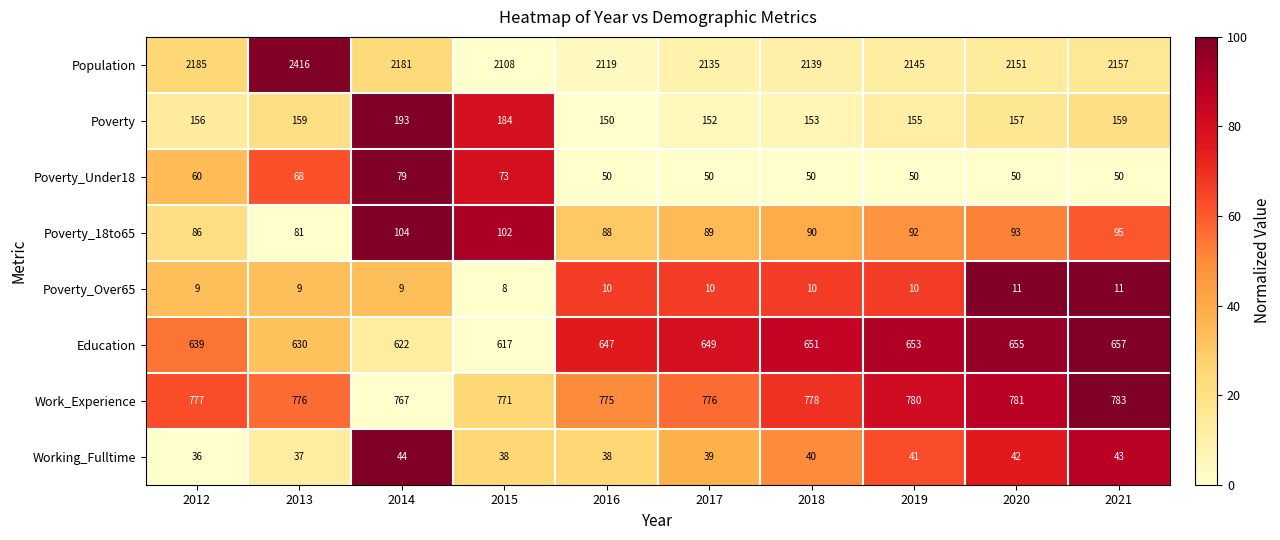

The Poverty_18to65 series shows 102 at 2015. True or false?

True